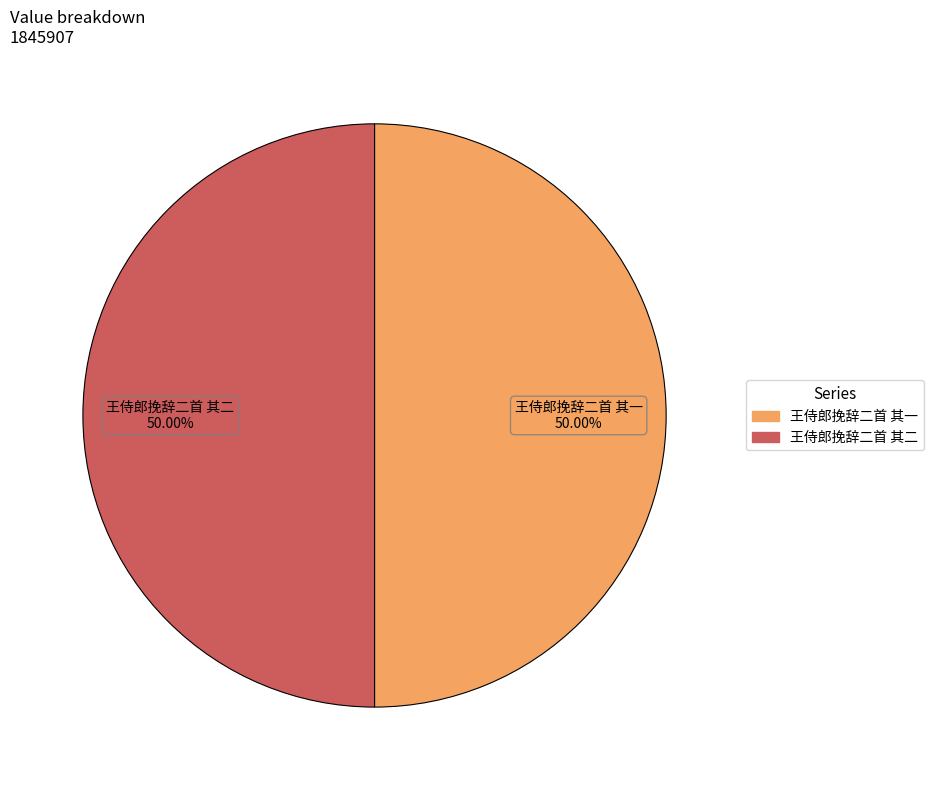

What percentage is the 王侍郎挽辞二首 其二 slice, to the nearest percent?

50%